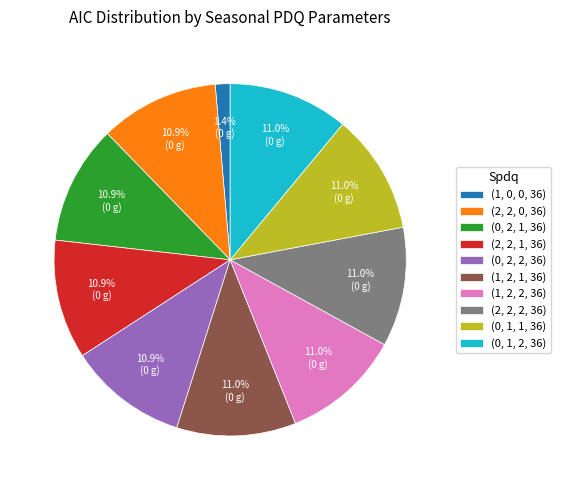

How many slices are in this pie chart?

10